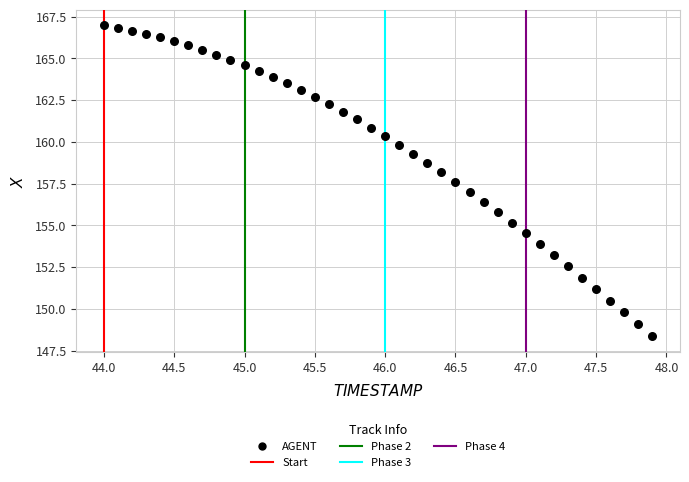

What is the range of X values (max minus min)?

3.9